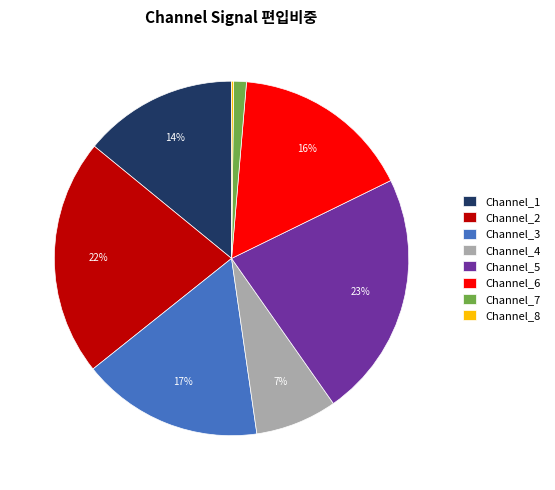

Is the sum of Channel_2 and Channel_3 greater than half?

No